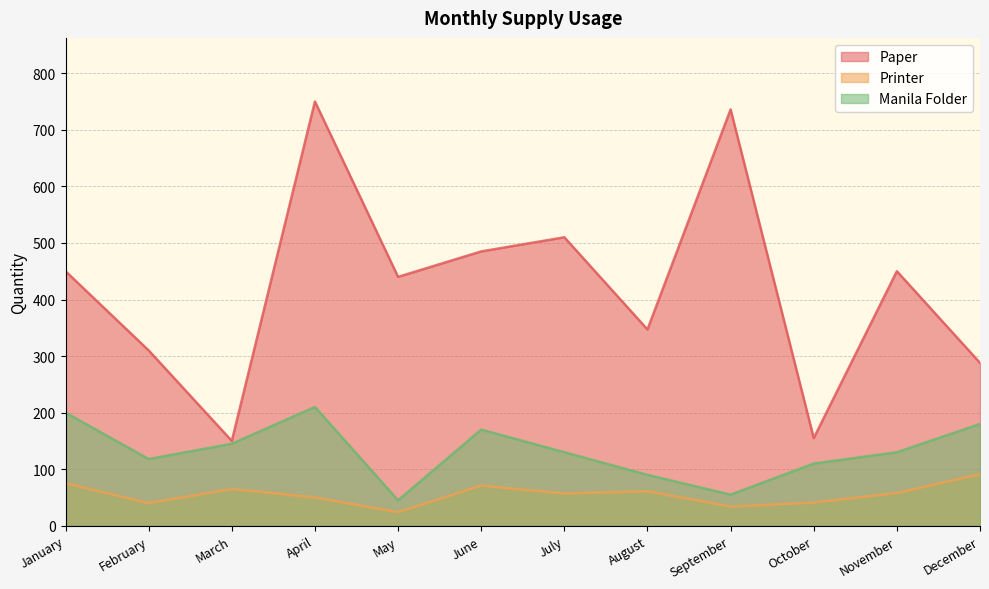

What is the total value across all series at June?

726